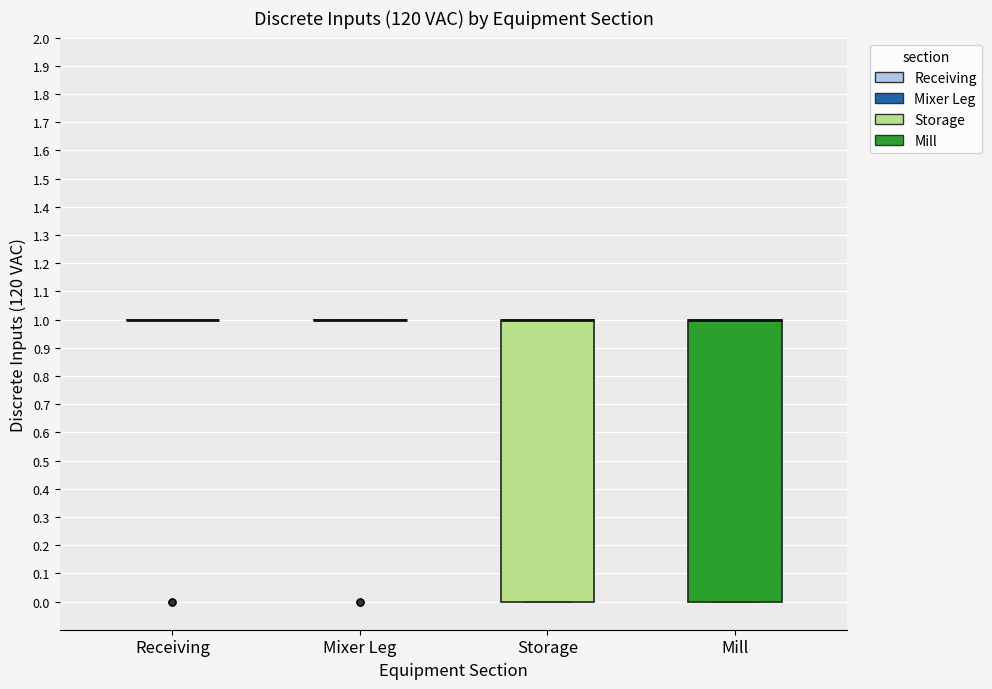

Reading left to right, transcribe this box plot: for each box, give where its median line is, the range the box spans, and where its two whiskers end, as read against the y-axis. The values are not printed on the chart, so give them approximately, as read against the axis.

Receiving: box collapsed to a line at 1, whiskers 1 to 1
Mixer Leg: box collapsed to a line at 1, whiskers 1 to 1
Storage: median 1 (drawn on the box's upper edge), box 0 to 1, whiskers 0 to 1
Mill: median 1 (drawn on the box's upper edge), box 0 to 1, whiskers 0 to 1